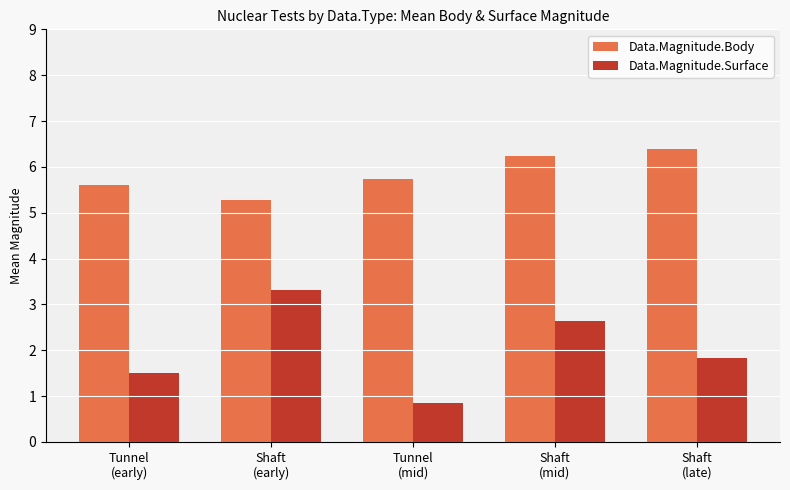

Reading right to left, transcribe all the data shown in this chart.

Data.Magnitude.Body: 6.4	6.2	5.7	5.3	5.6
Data.Magnitude.Surface: 1.8	2.6	0.8	3.3	1.5